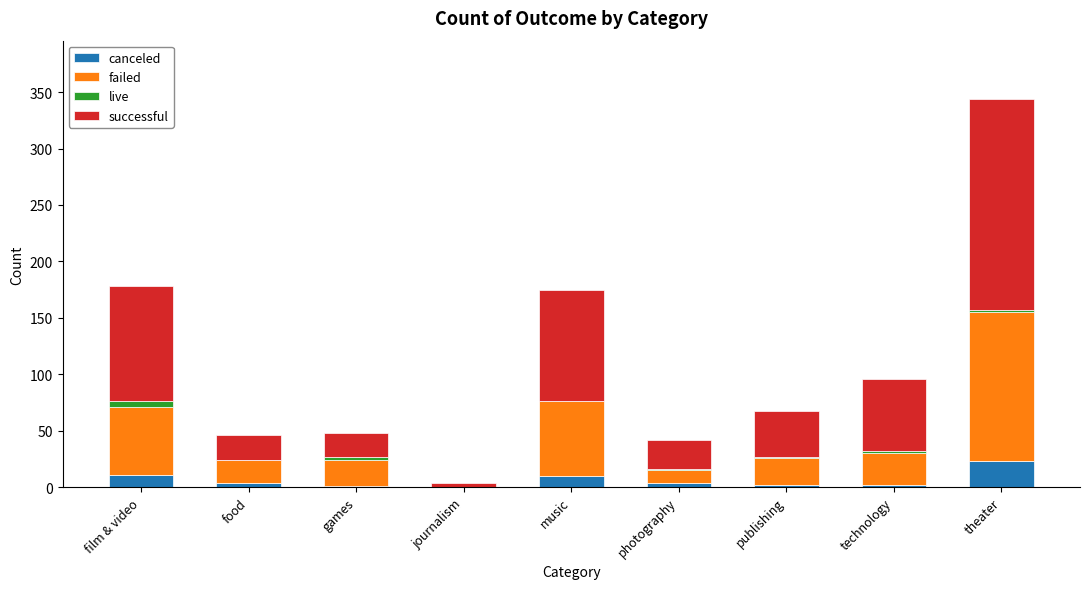

True or false: canceled has a value of 10 at music.

True